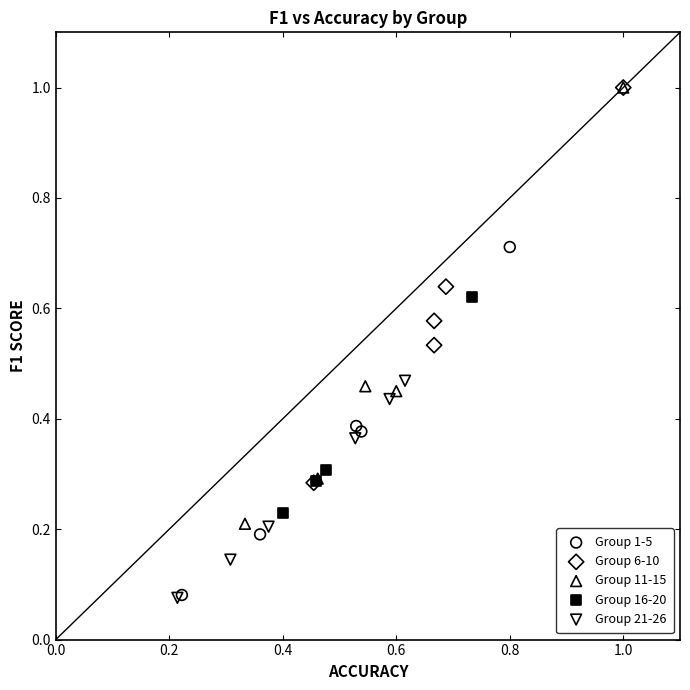

Which series has the largest Y range (max minus min)?

Group 11-15